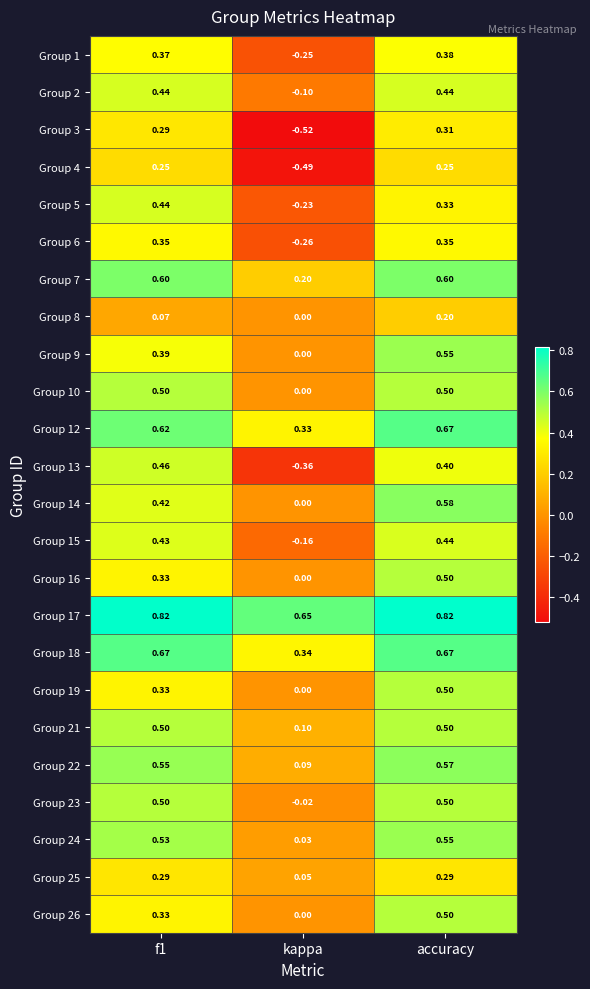

Where is Group 8 nearest to the value 0?

kappa